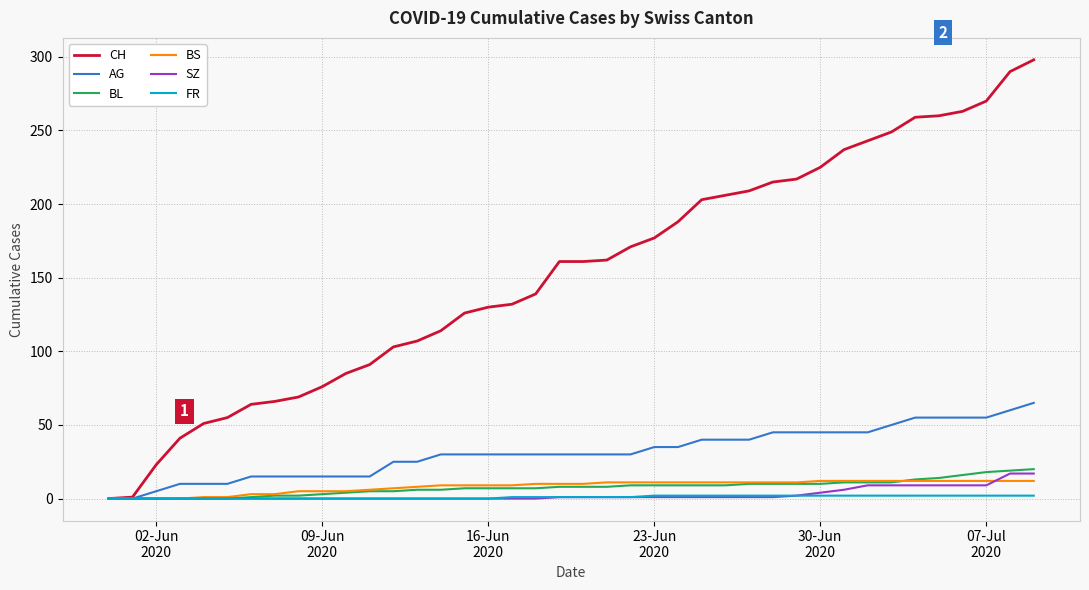

What are all the series names shown in the legend?

CH, AG, BL, BS, SZ, FR